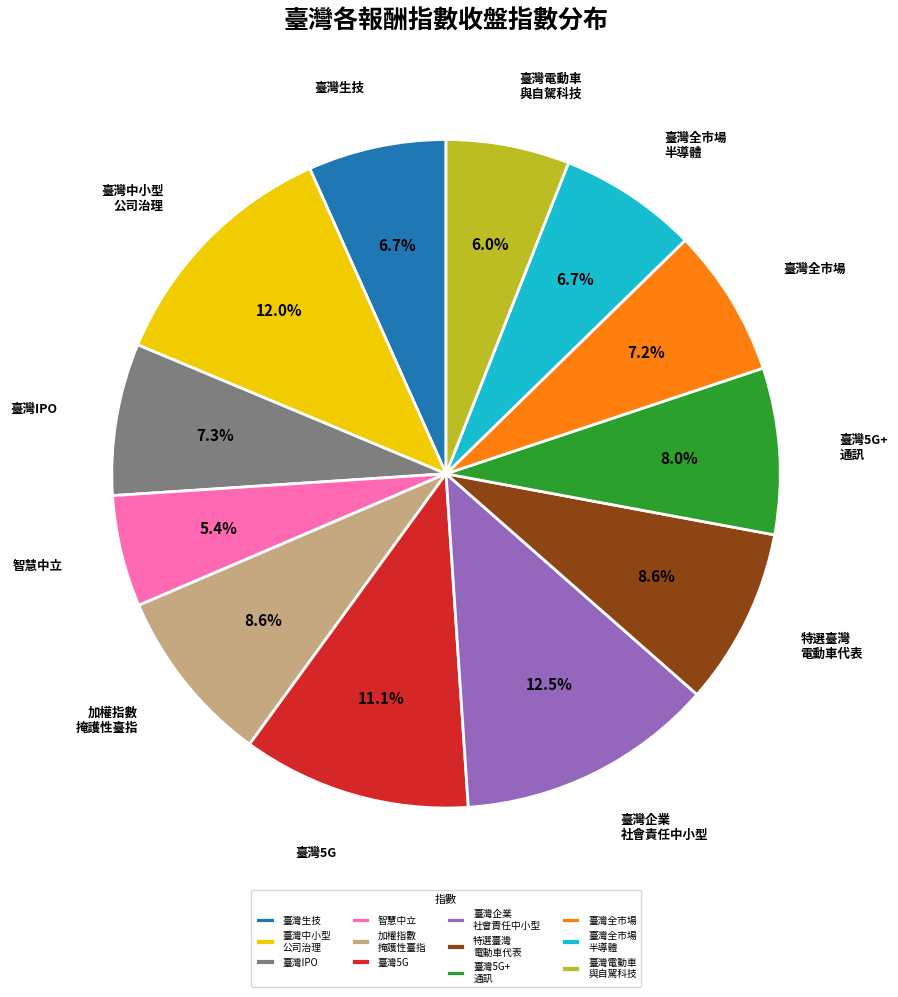

How many segments does this pie chart have?

12